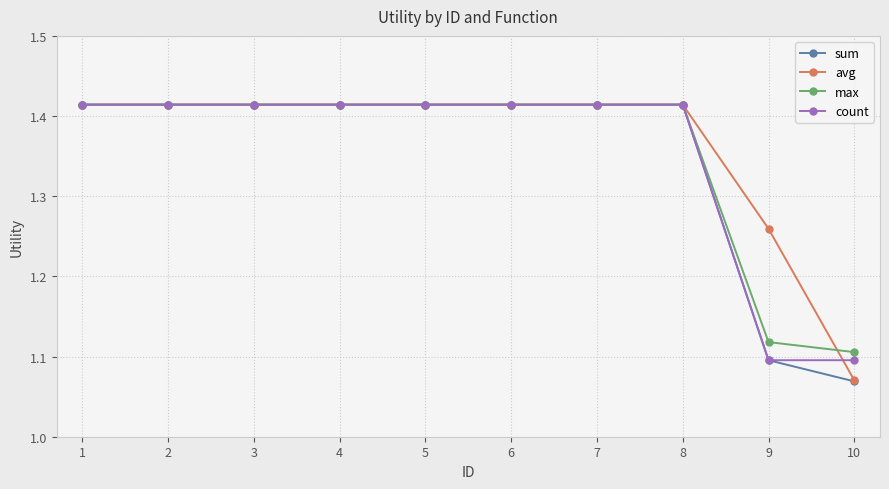

Which series has the largest range (max minus min)?

sum